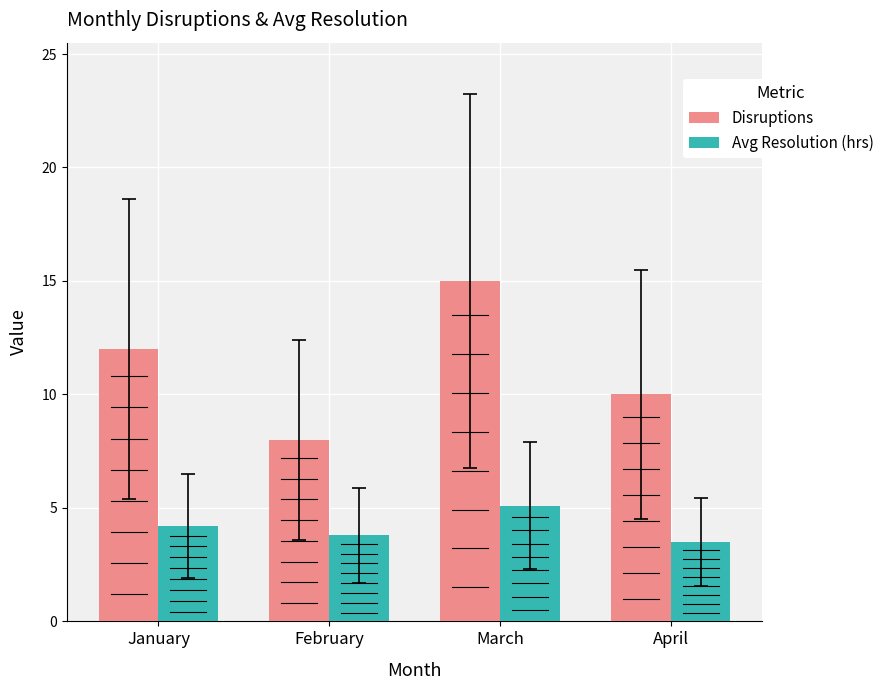

Which series has the largest total across all categories?

Disruptions